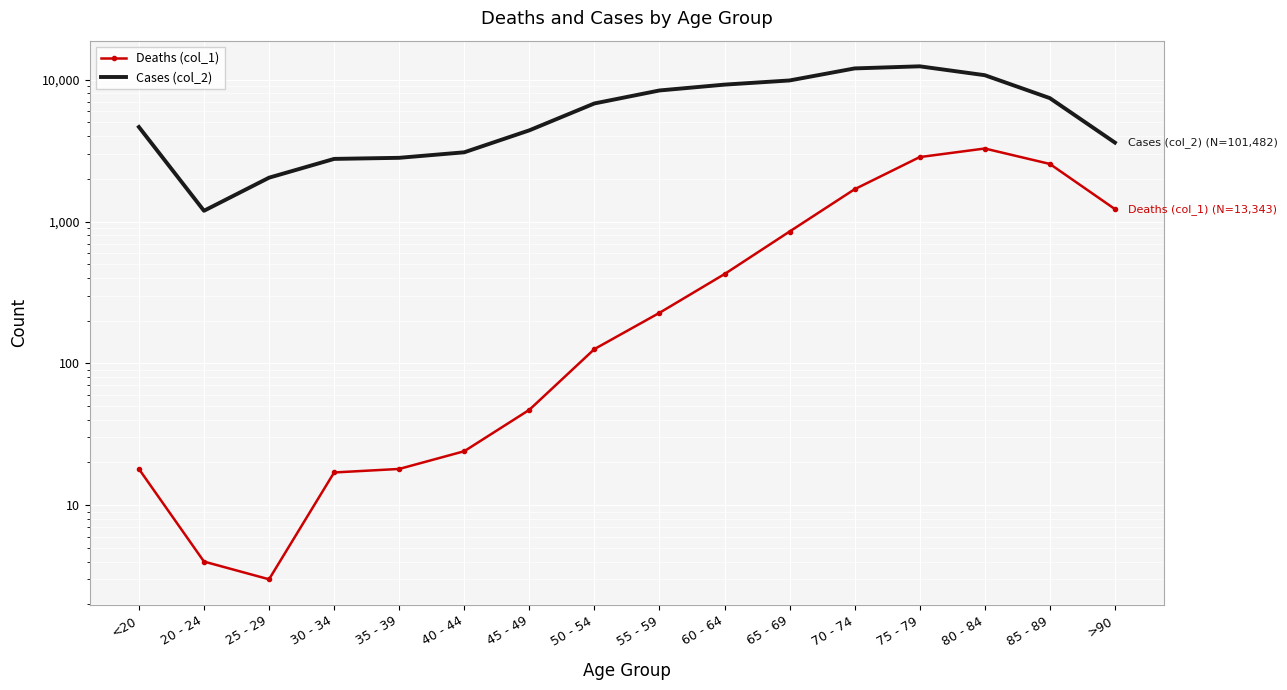

True or false: Deaths (col_1) and Cases (col_2) cross at least once.

False